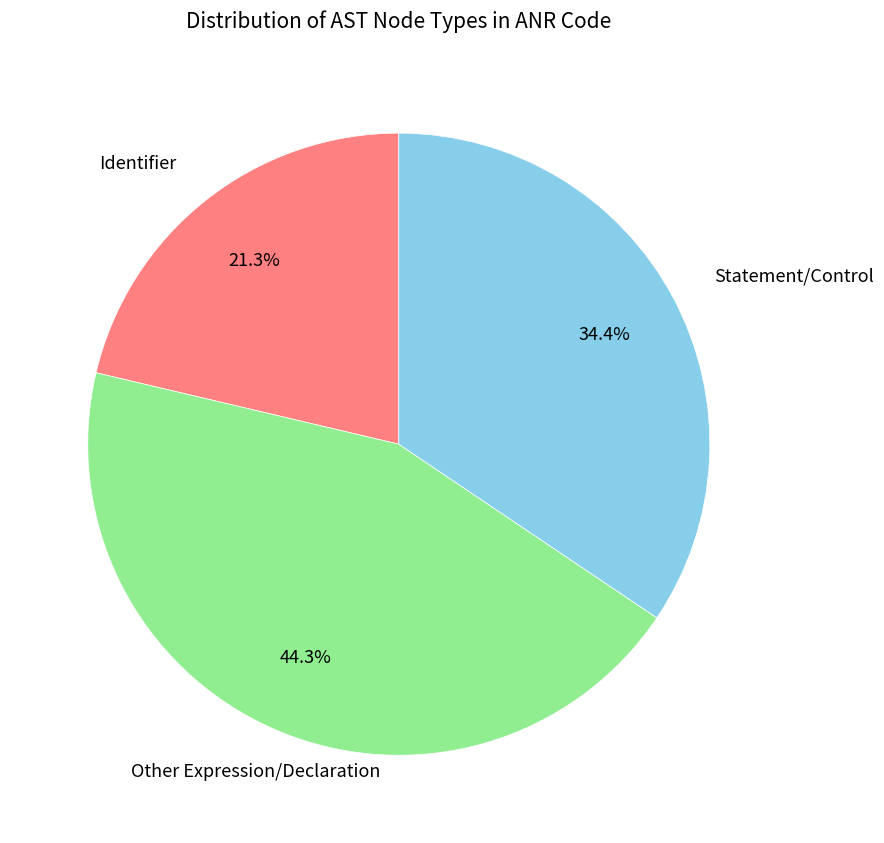

Is there a majority slice in this chart?

No